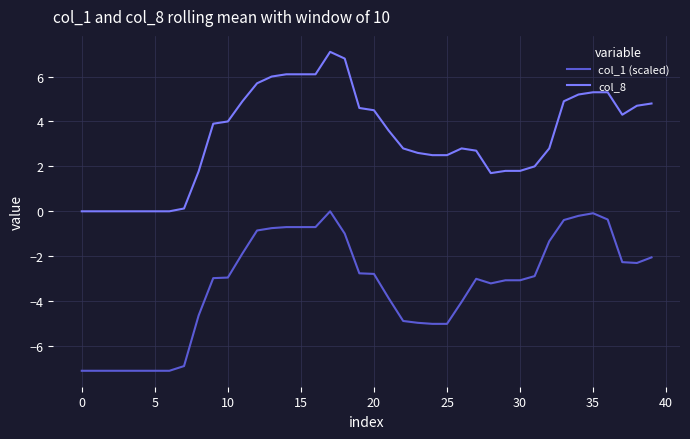

Which series has the largest total across all categories?

col_8